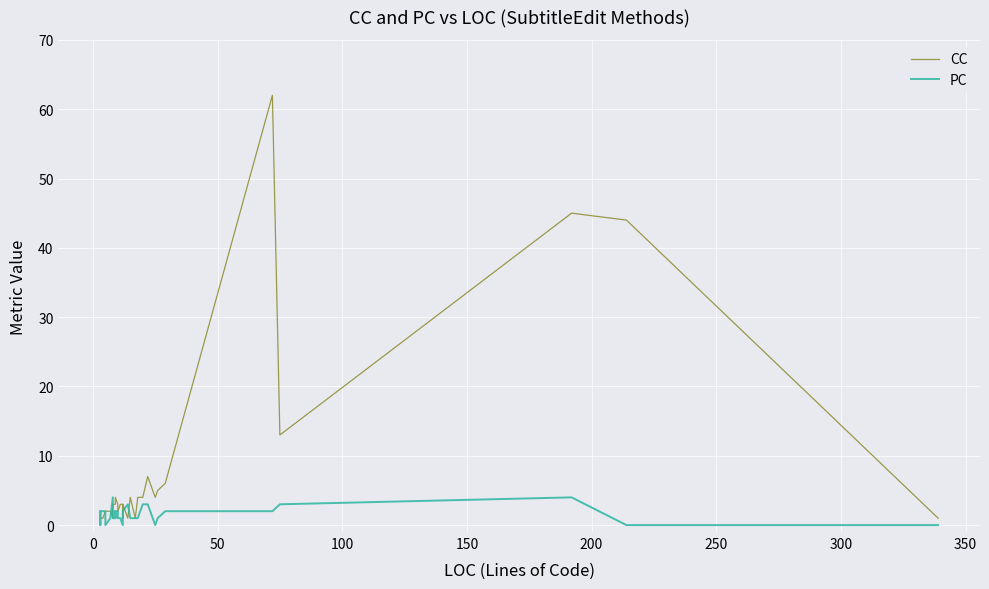

Does the chart display data point markers on the line(s)?

No